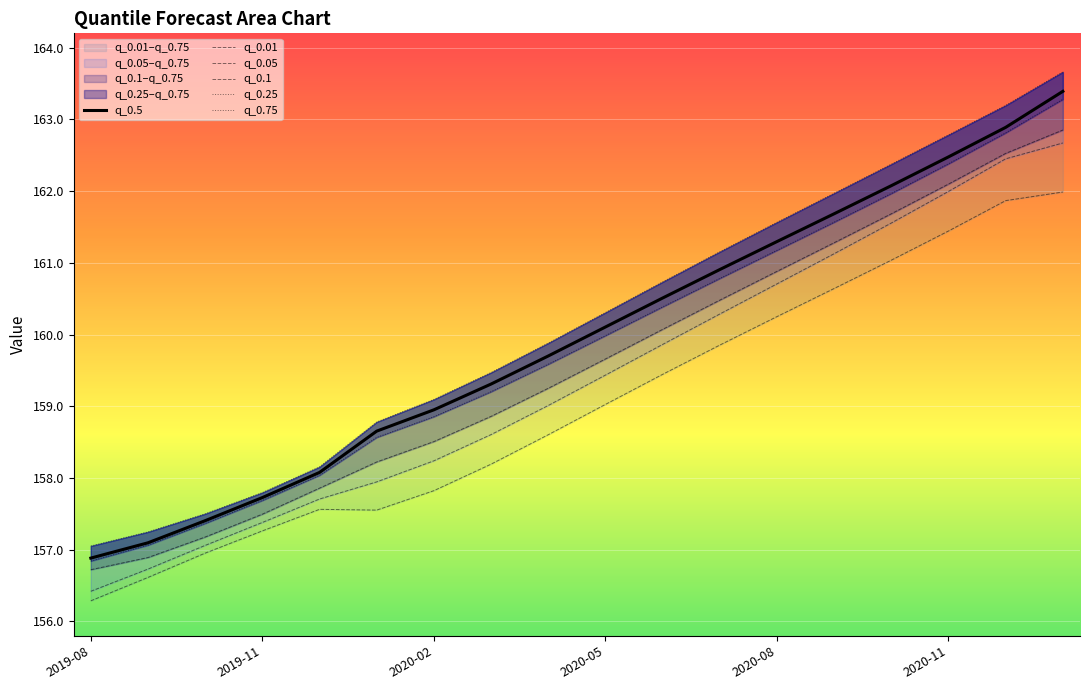

Where is q_0.5 nearest to the value 160?

2020-05